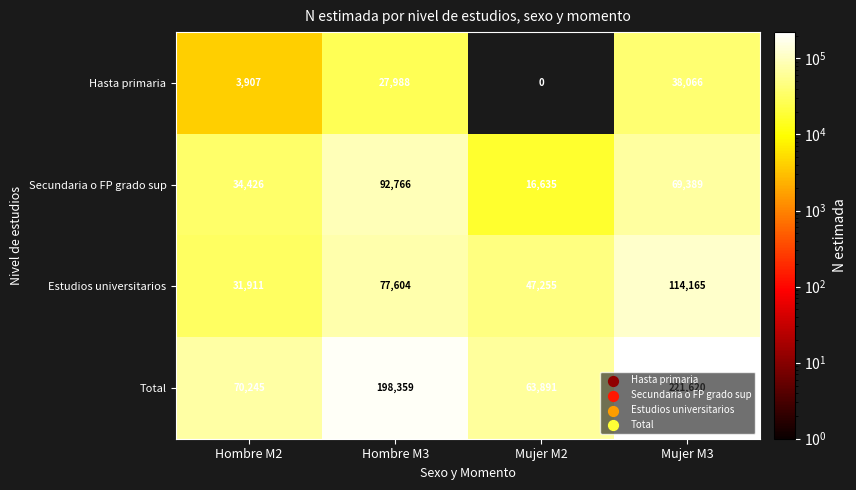

What is the average value of the Secundaria o FP grado sup series?

53304